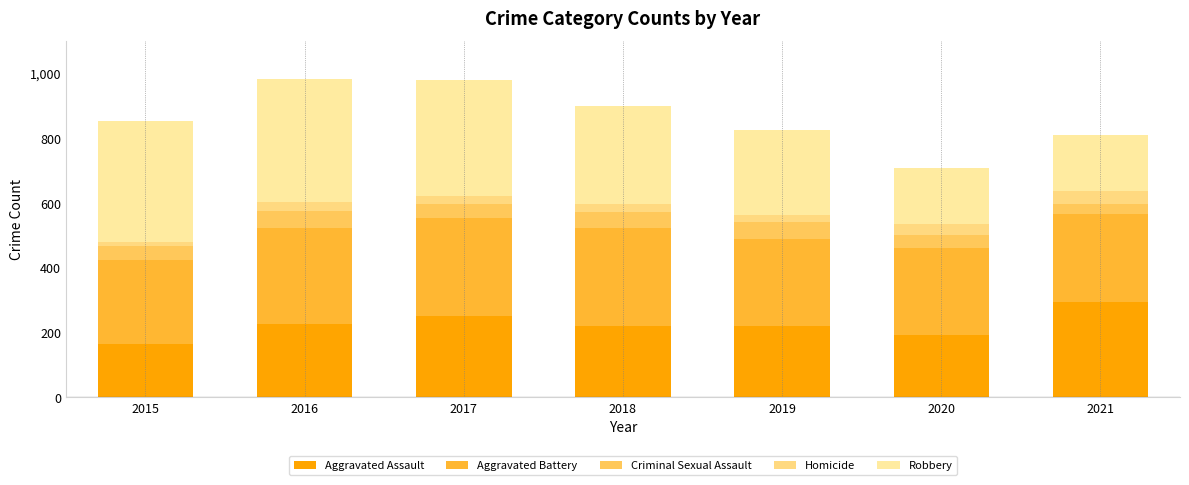

What is the sum of the Criminal Sexual Assault values at 2017 and 2016?

92